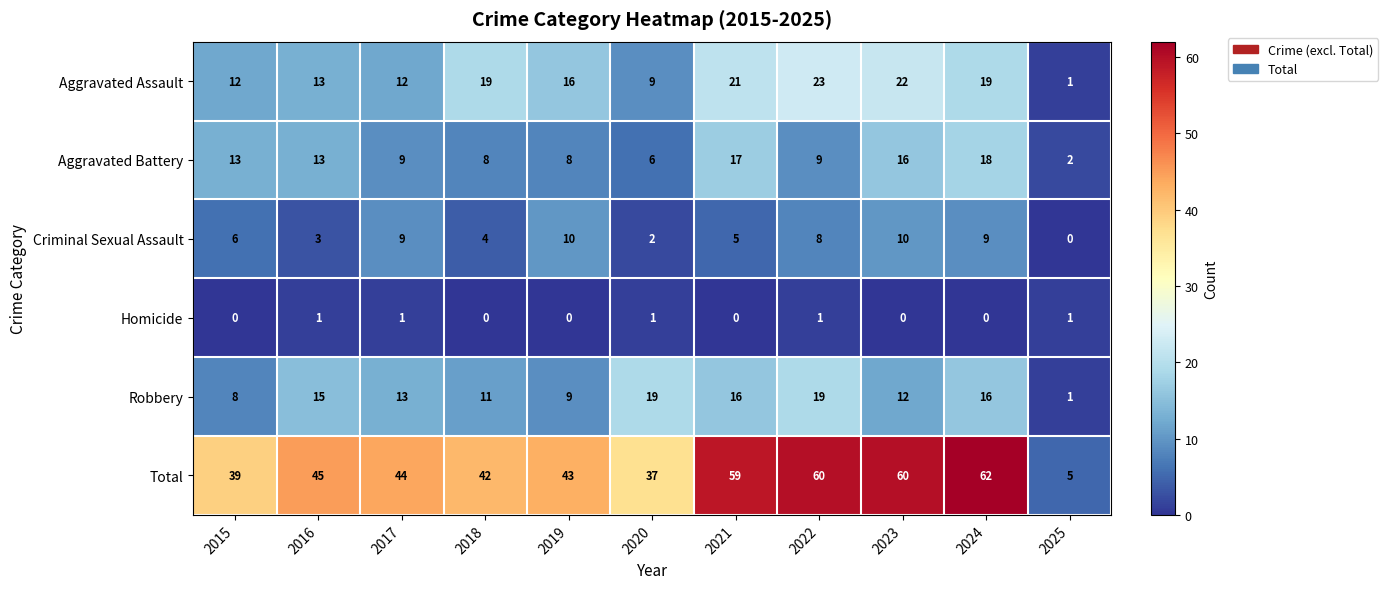

True or false: Total has a value of 62 at 2024.

True